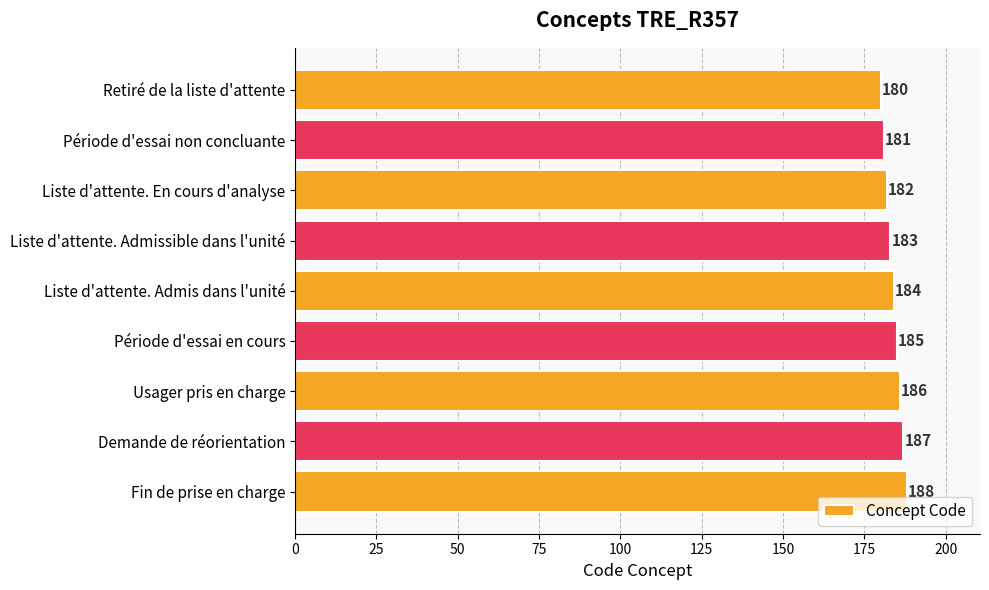

Reading bottom to top, what are all the values shown in this chart?

188	187	186	185	184	183	182	181	180